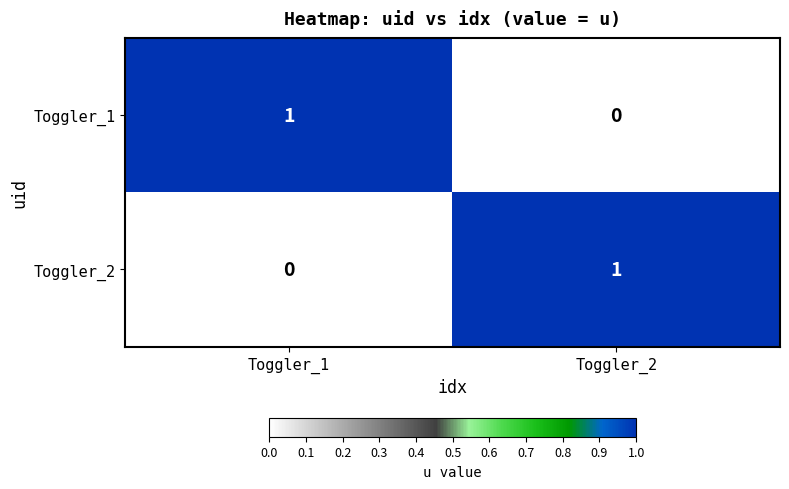

What is the spread (max minus min) of values at Toggler_1?

1